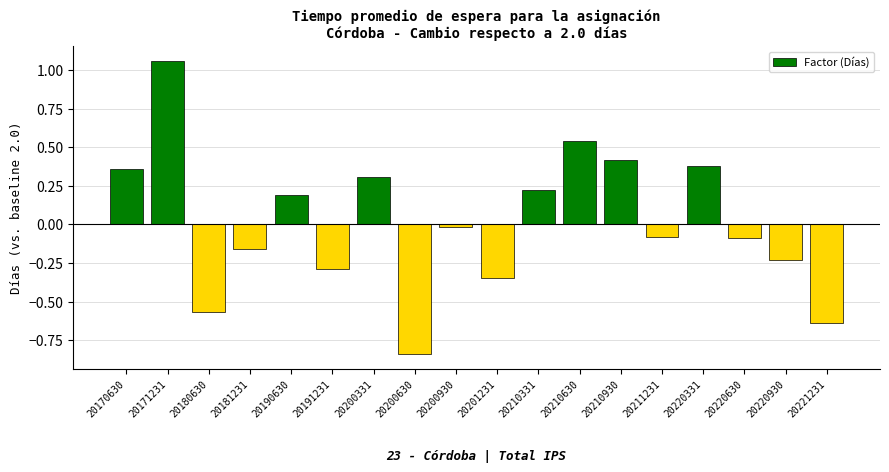

What is the change in value from 20200930 to 20201231?

-0.3